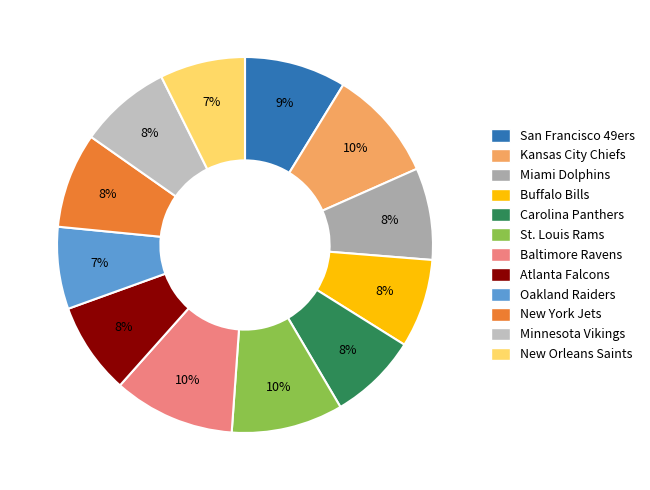

Is there a majority slice in this chart?

No